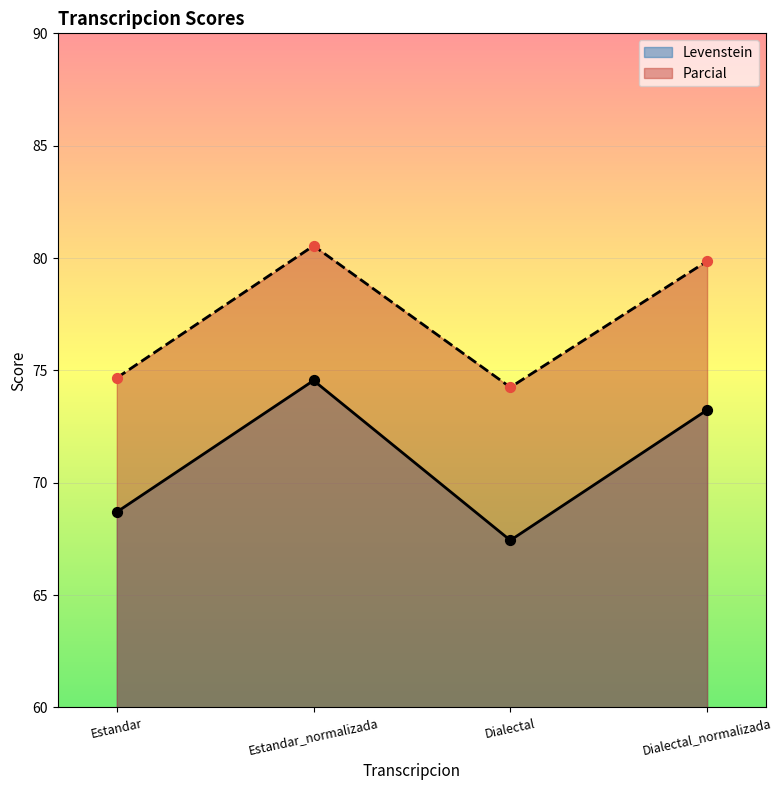

What is the total value across all series at Estandar?

143.4